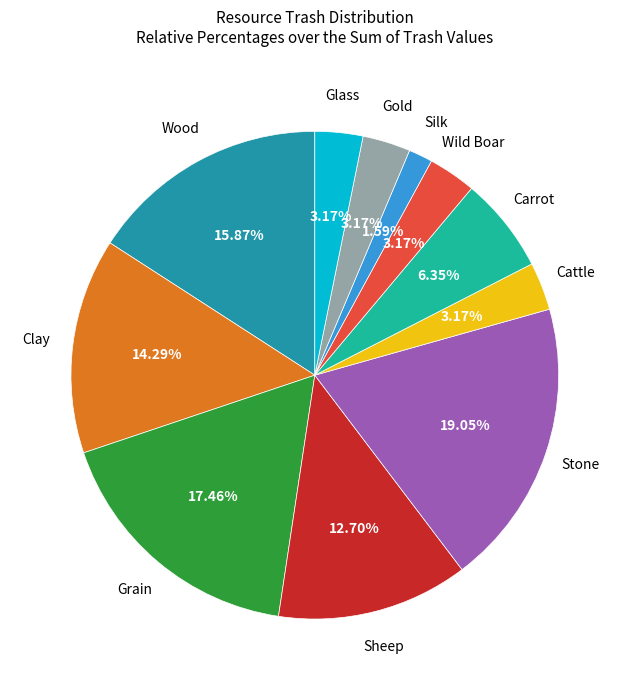

Is there any slice that represents more than half of the pie?

No